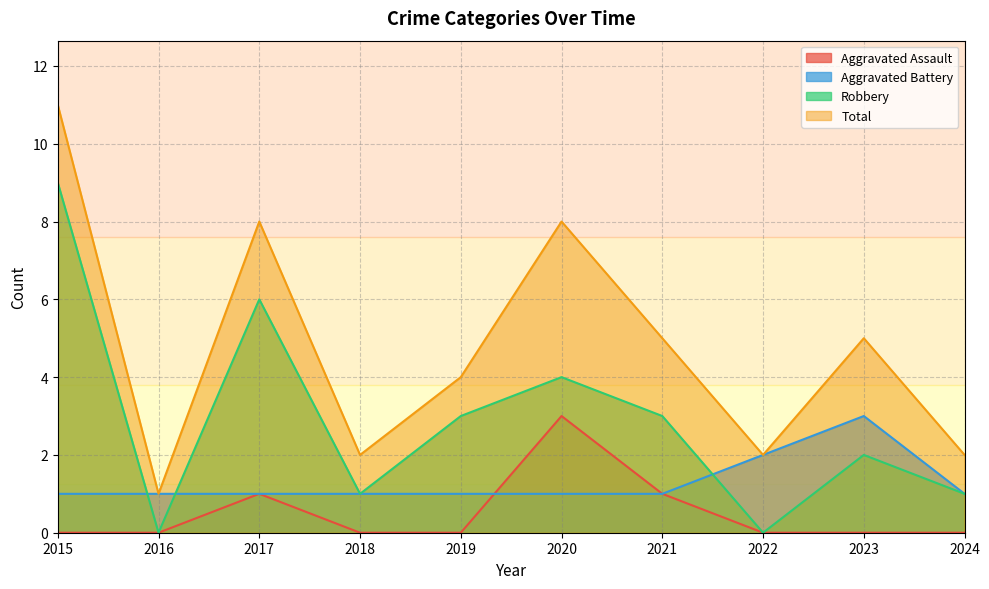

At how many categories does at least one series exceed 5?

3